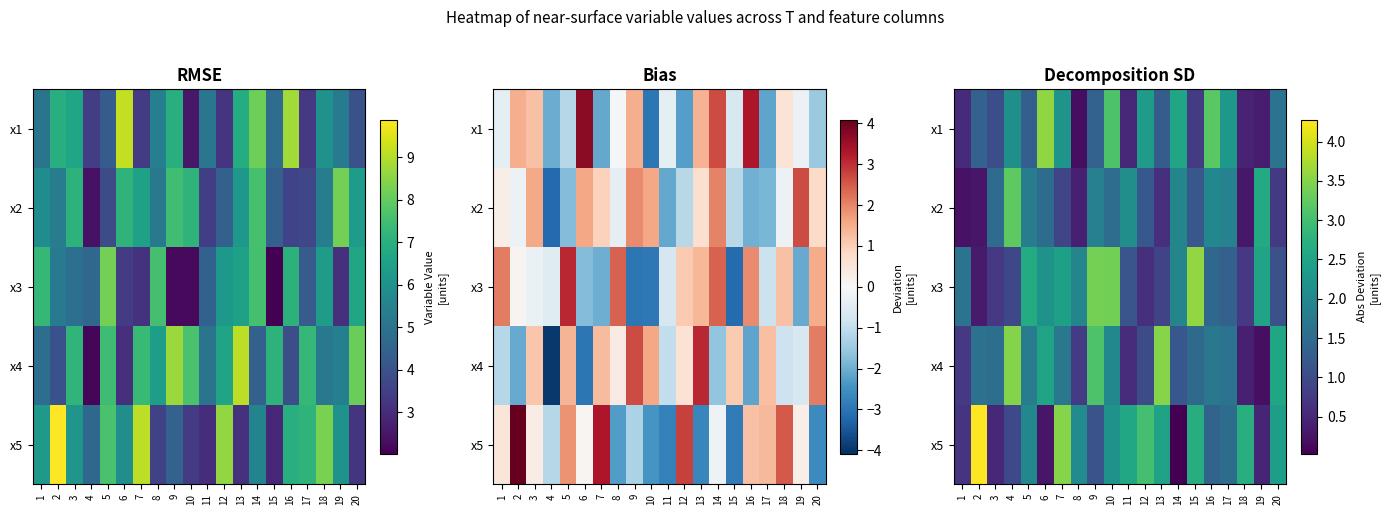

The x3 series shows 1.3 at 3. True or false?

False